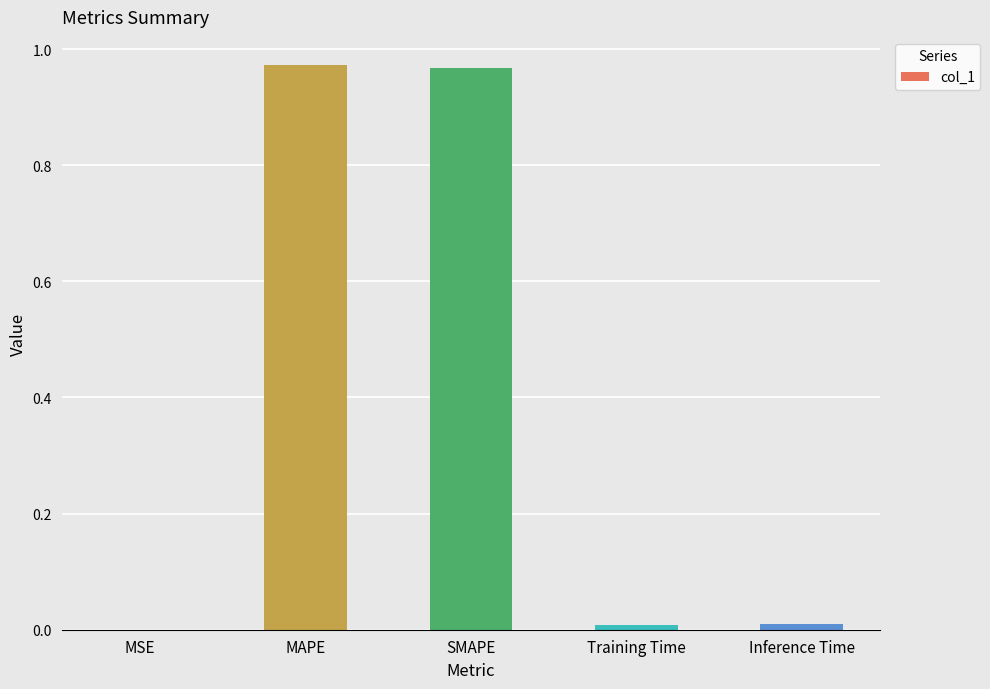

What is the change in value from MSE to SMAPE?

+1.0